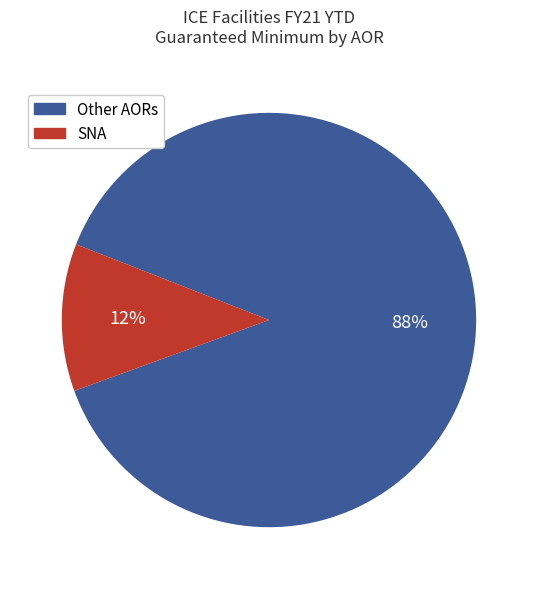

Is there a majority slice in this chart?

Yes